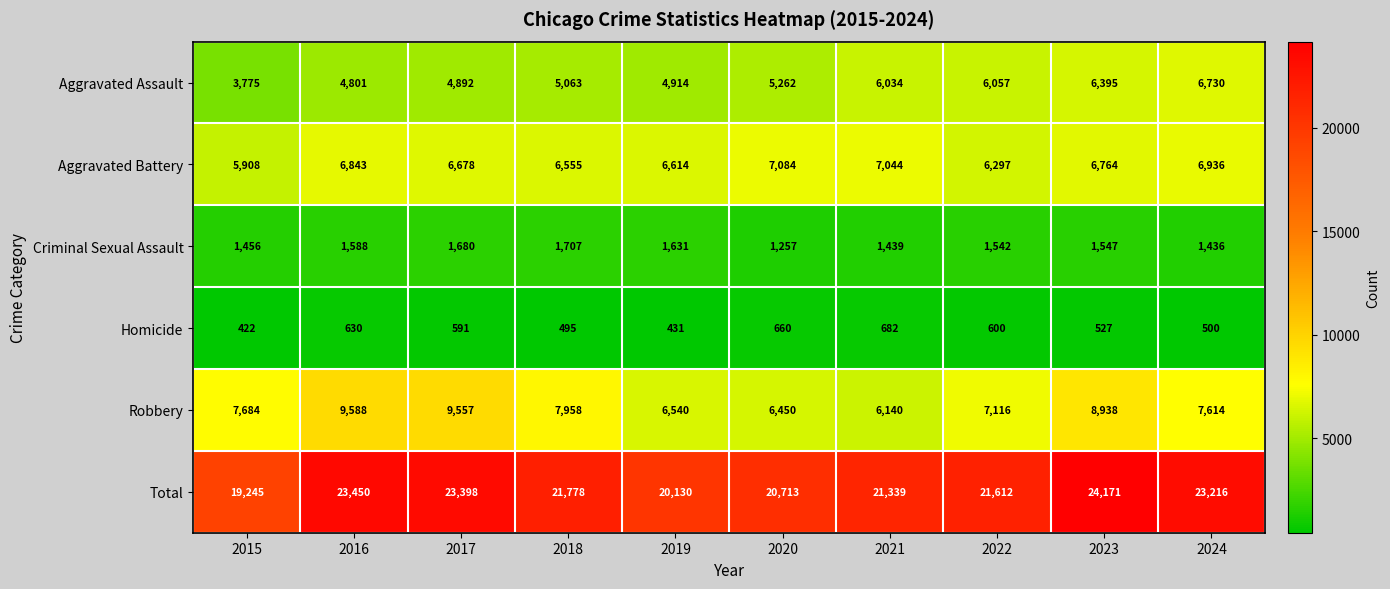

What is the difference between the highest and lowest values at 2017?

22807